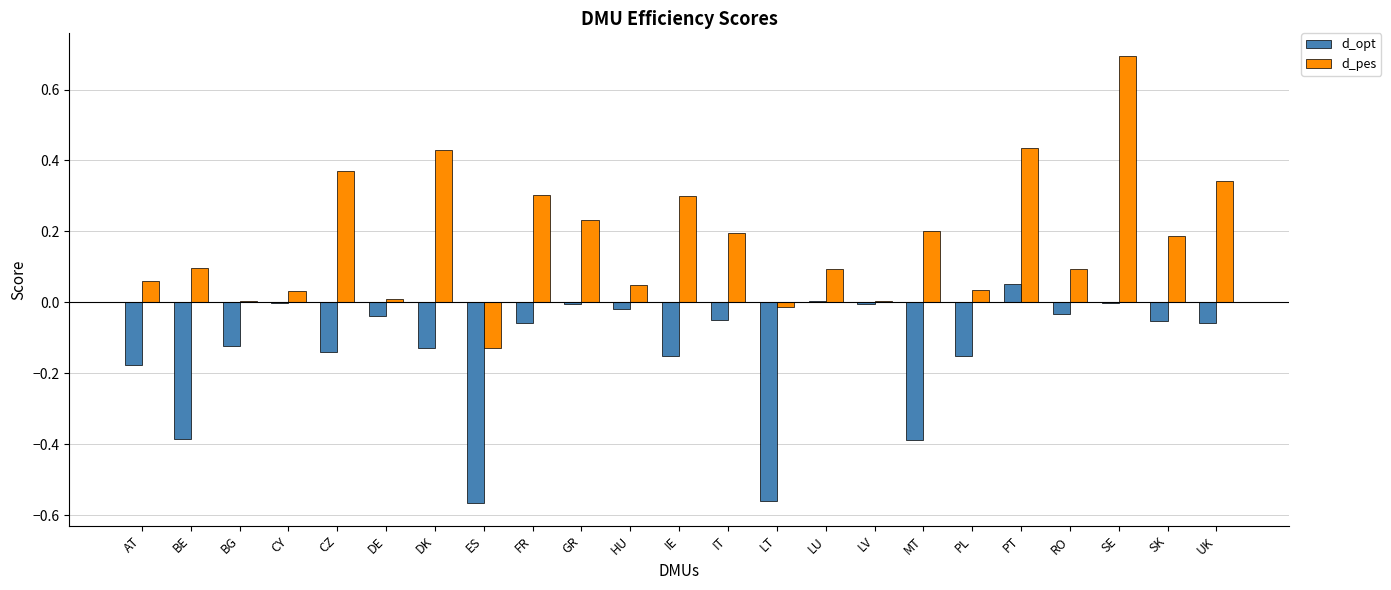

At which category is the sum across all series the highest?

SE